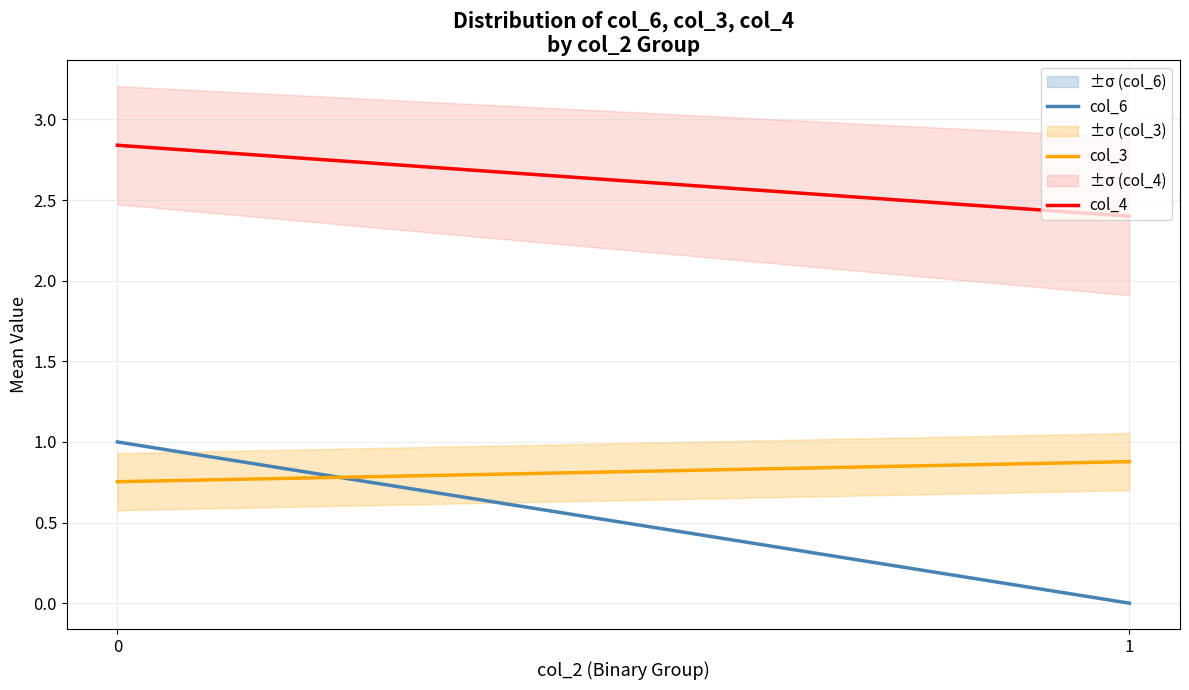

Which label corresponds to the smallest value in the chart?

1